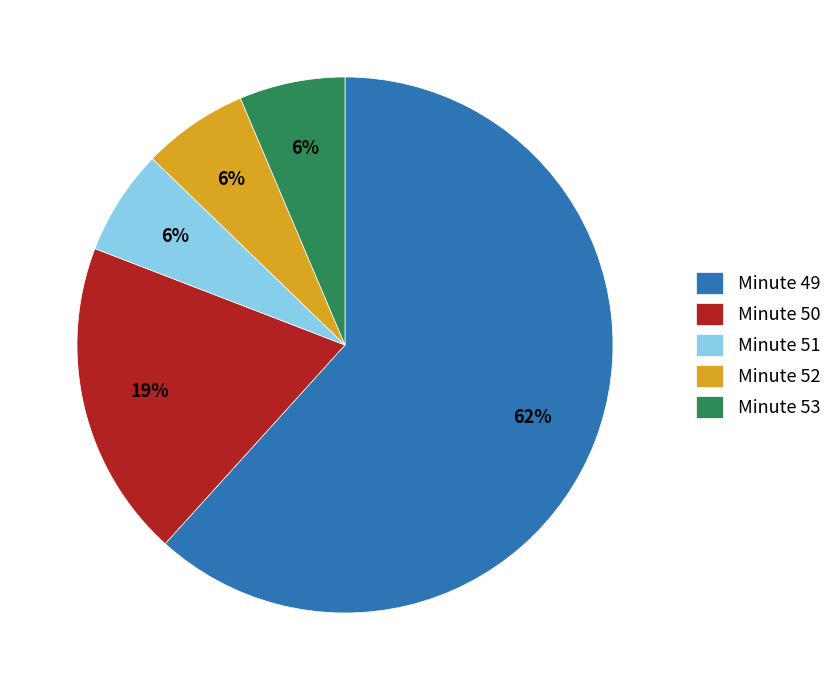

Combined, do Minute 52 and Minute 53 account for over 50%?

No